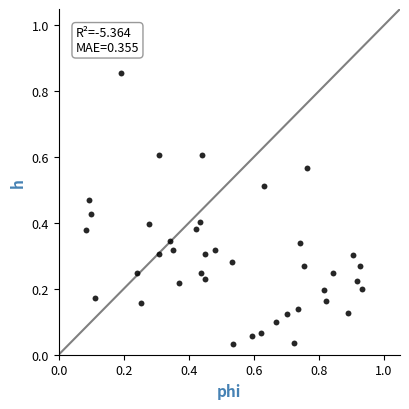

What is the range of Y values (max minus min)?

0.8